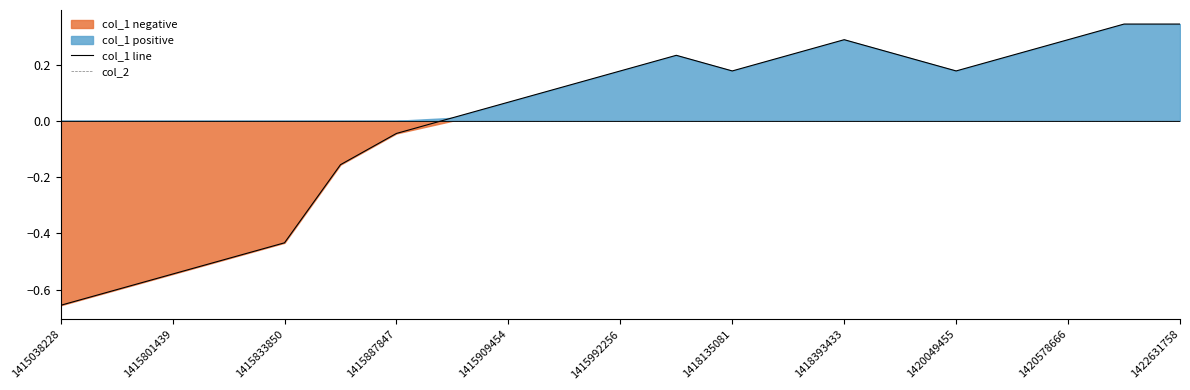

Which category has the lowest value in the col_1 line series?

1415038228